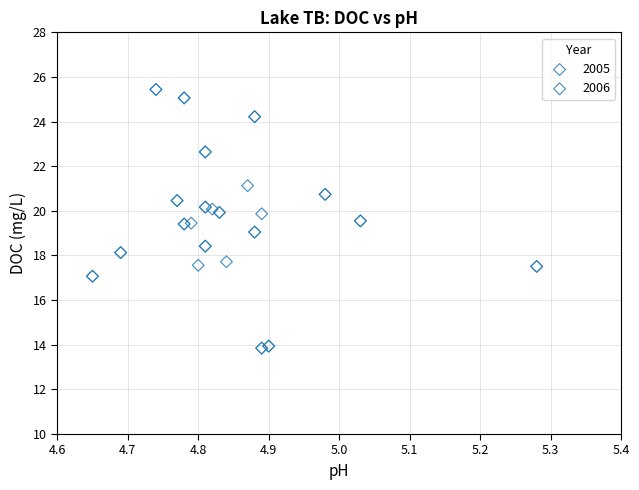

Which series has the largest Y range (max minus min)?

2005